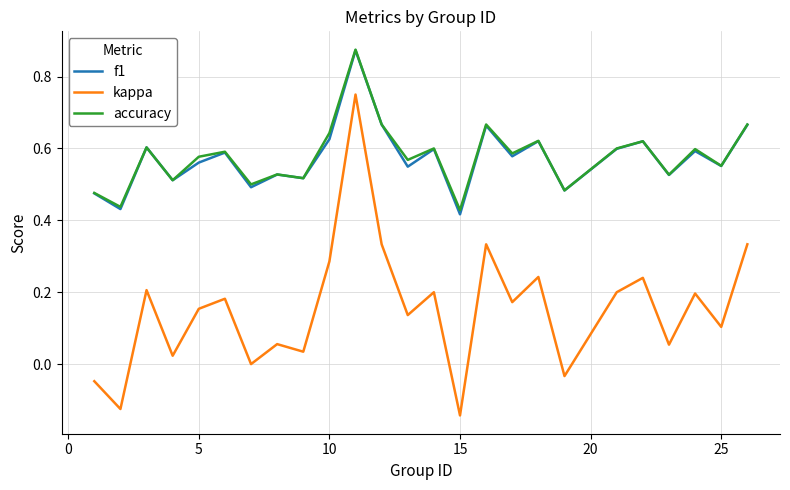

How many interior local peaks does the kappa series have?

9